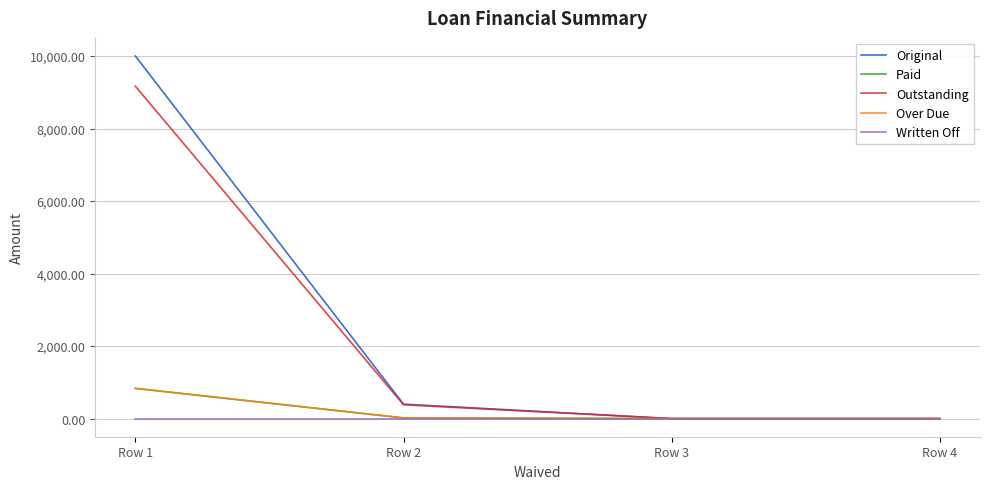

What is the spread (max minus min) of values at Row 1?

10000.0